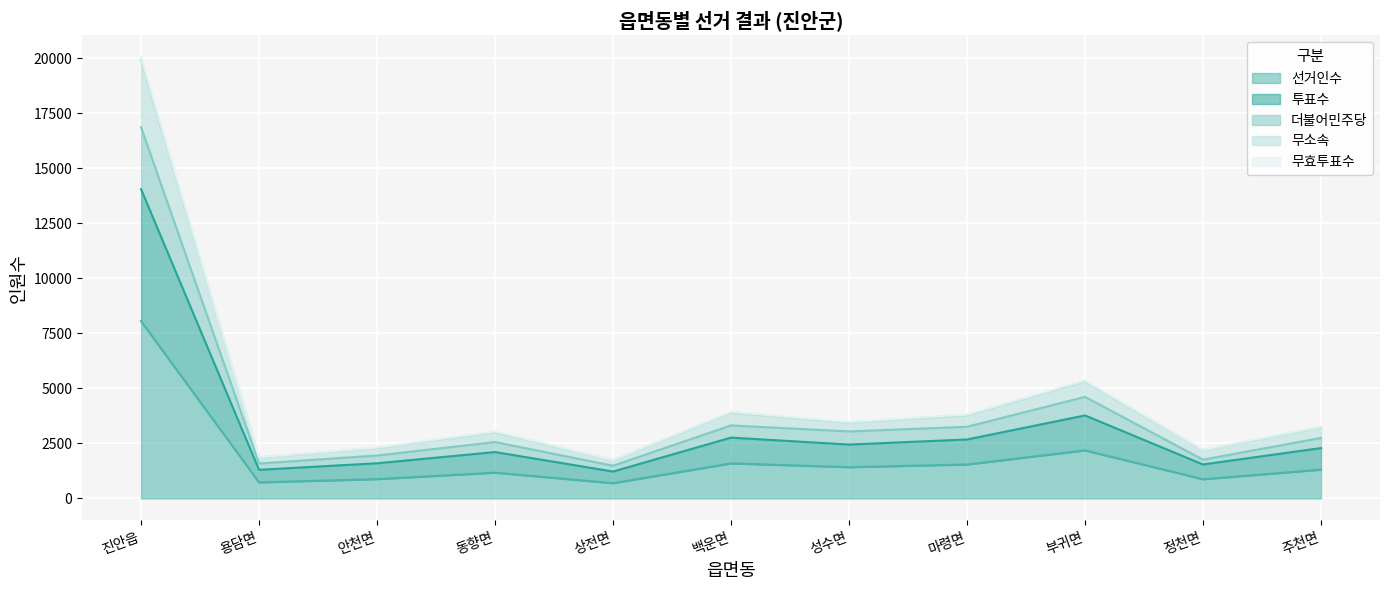

What are all the series names shown in the legend?

선거인수, 투표수, 더불어민주당, 무소속, 무효투표수